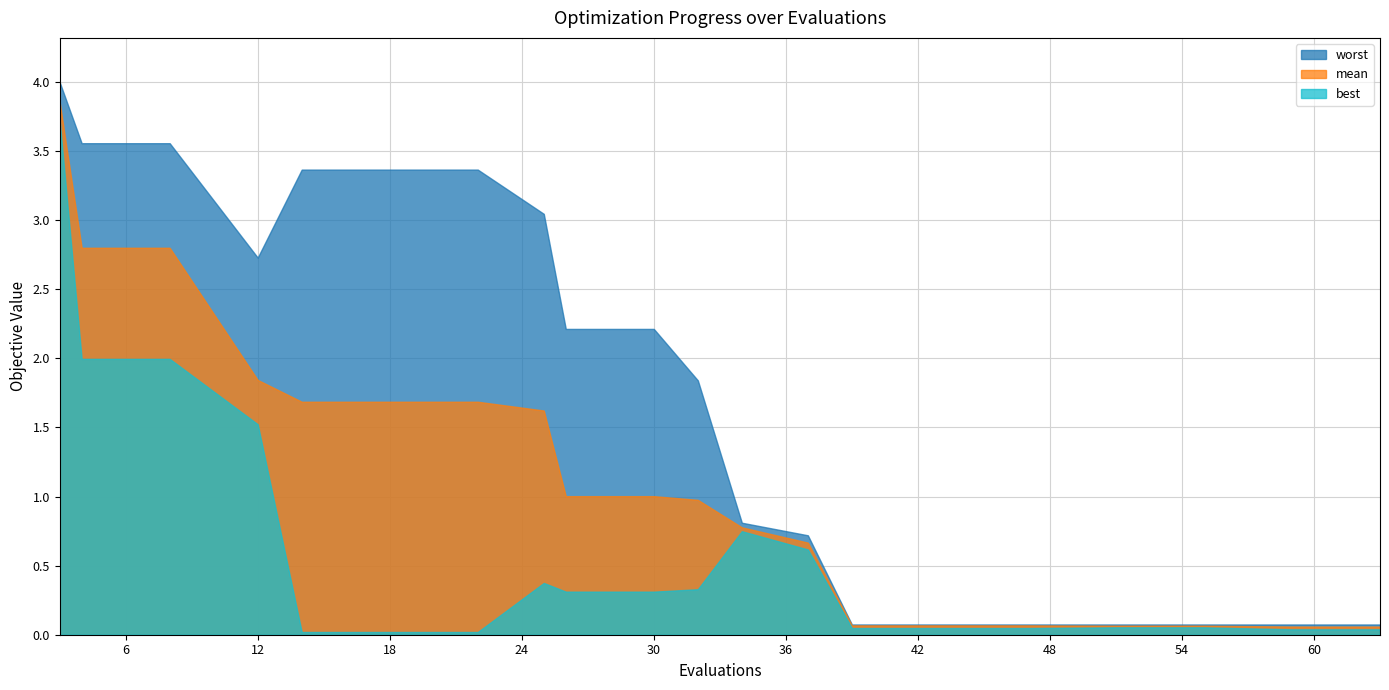

What is the highest value of the worst series?

4.0